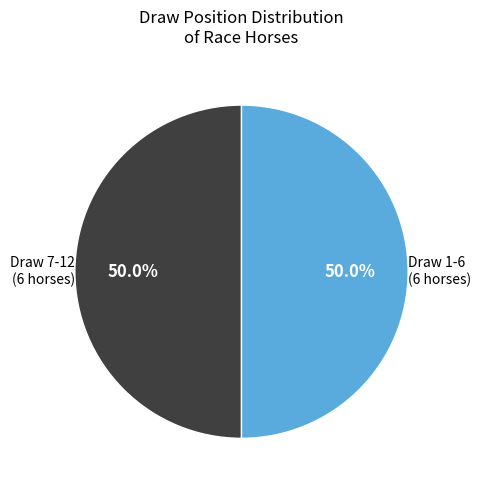

How many segments does this pie chart have?

2